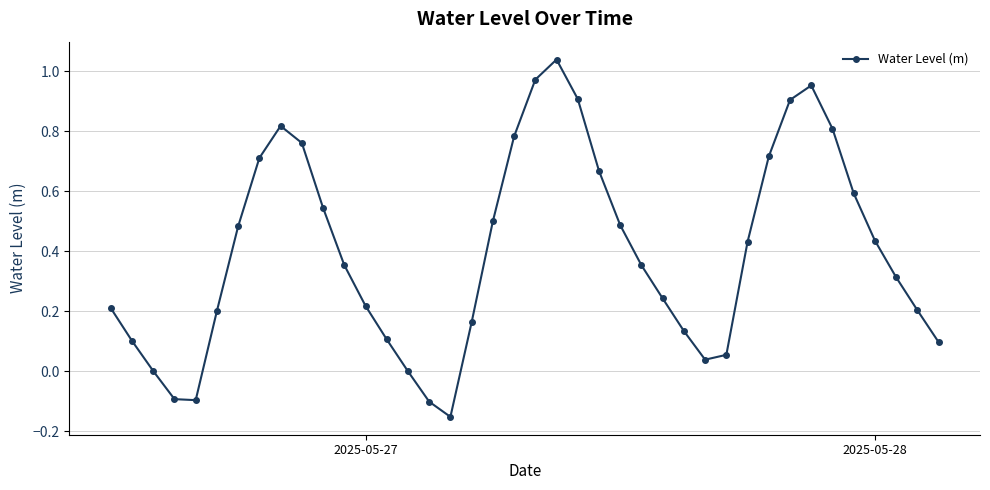

How many interior local peaks (higher than both neighbors) does the data have?

3